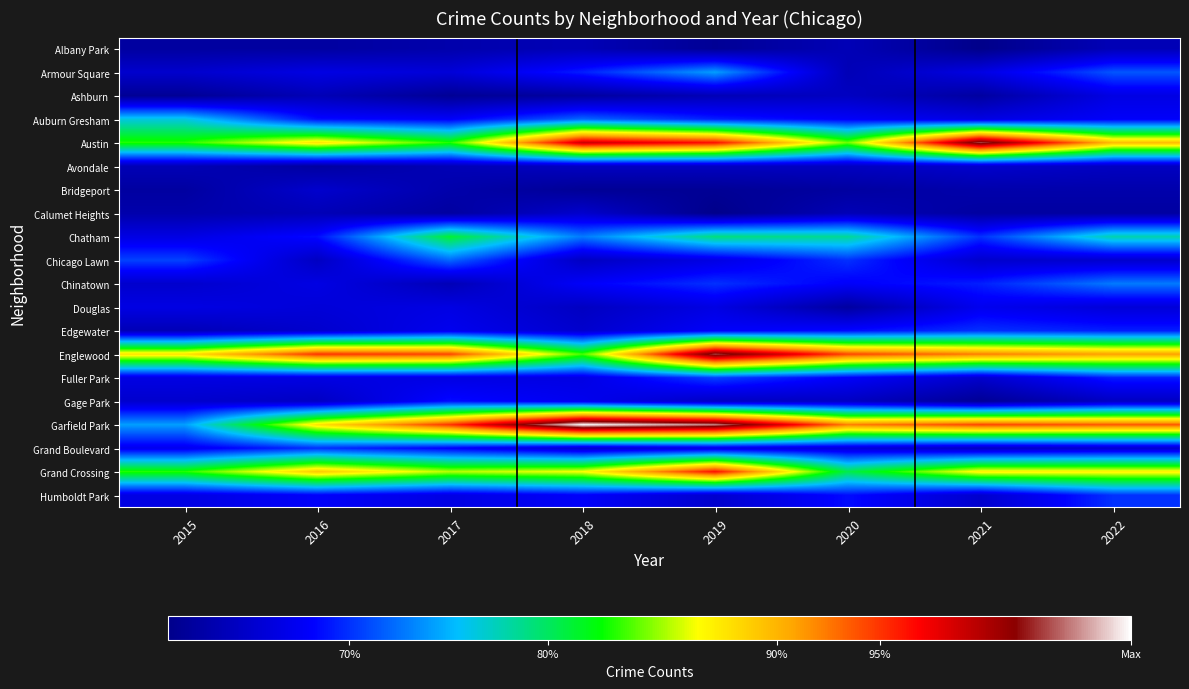

Reading left to right, transcribe all the data shown in this chart.

Albany Park: 2015=2	2016=2	2017=3	2018=4	2019=1	2020=4	2021=0	2022=4
Armour Square: 2015=6	2016=8	2017=7	2018=12	2019=19	2020=4	2021=8	2022=15
Ashburn: 2015=1	2016=4	2017=1	2018=2	2019=4	2020=5	2021=2	2022=8
Auburn Gresham: 2015=22	2016=11	2017=10	2018=16	2019=12	2020=10	2021=8	2022=10
Austin: 2015=32	2016=40	2017=32	2018=57	2019=53	2020=34	2021=63	2022=43
Avondale: 2015=4	2016=2	2017=4	2018=5	2019=5	2020=5	2021=6	2022=5
Bridgeport: 2015=2	2016=6	2017=3	2018=1	2019=1	2020=2	2021=3	2022=3
Calumet Heights: 2015=3	2016=4	2017=2	2018=6	2019=0	2020=4	2021=2	2022=2
Chatham: 2015=8	2016=11	2017=29	2018=17	2019=26	2020=25	2021=13	2022=24
Chicago Lawn: 2015=14	2016=5	2017=16	2018=5	2019=8	2020=13	2021=6	2022=6
Chinatown: 2015=6	2016=8	2017=4	2018=10	2019=13	2020=10	2021=12	2022=17
Douglas: 2015=8	2016=7	2017=8	2018=5	2019=8	2020=2	2021=9	2022=7
Edgewater: 2015=4	2016=6	2017=9	2018=6	2019=10	2020=11	2021=13	2022=12
Englewood: 2015=40	2016=51	2017=50	2018=33	2019=63	2020=50	2021=47	2022=45
Fuller Park: 2015=8	2016=8	2017=8	2018=8	2019=14	2020=10	2021=6	2022=12
Gage Park: 2015=6	2016=5	2017=11	2018=9	2019=5	2020=5	2021=1	2022=5
Garfield Park: 2015=19	2016=40	2017=51	2018=69	2019=65	2020=47	2021=50	2022=49
Grand Boulevard: 2015=9	2016=13	2017=10	2018=6	2019=8	2020=7	2021=5	2022=6
Grand Crossing: 2015=32	2016=42	2017=36	2018=38	2019=53	2020=28	2021=39	2022=39
Humboldt Park: 2015=8	2016=10	2017=8	2018=10	2019=6	2020=11	2021=6	2022=13